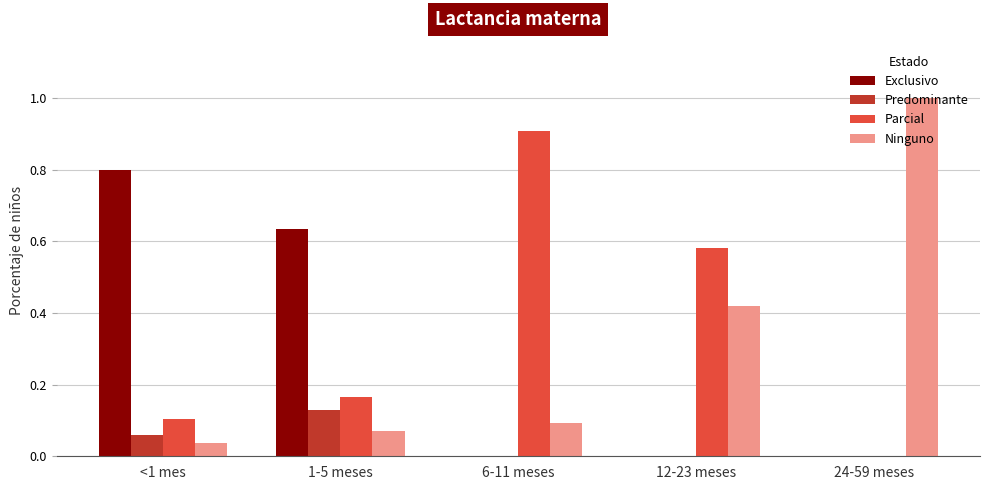

Is the value of Parcial at 6-11 meses greater than the value of Predominante at 12-23 meses?

Yes